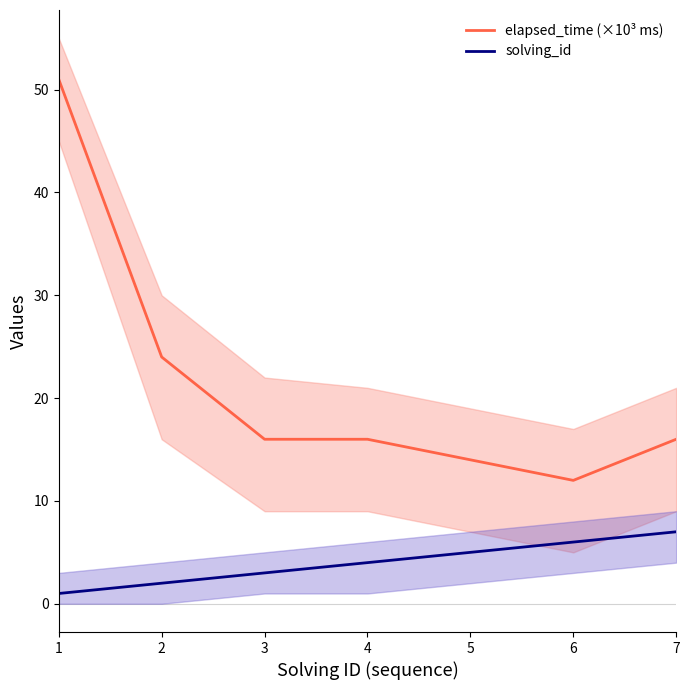

Where is elapsed_time (×10³ ms) nearest to the value 31?

2